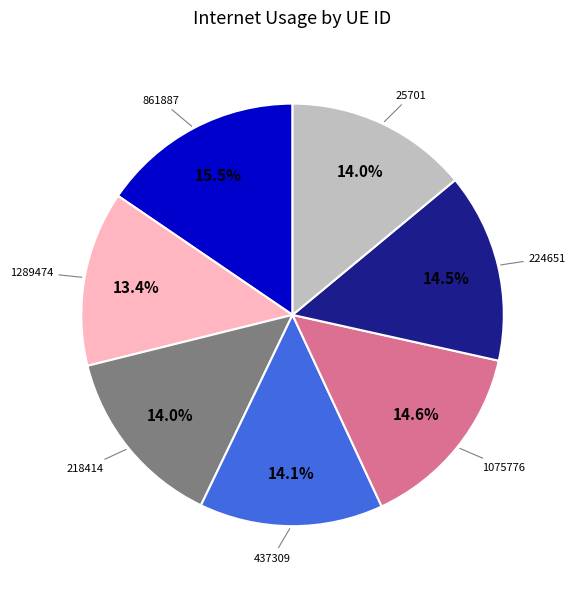

Does any single category account for the majority?

No